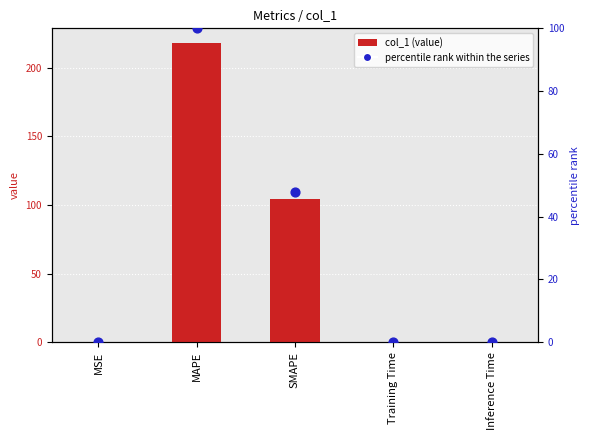

Which series reaches the minimum Y coordinate?

percentile rank within the series